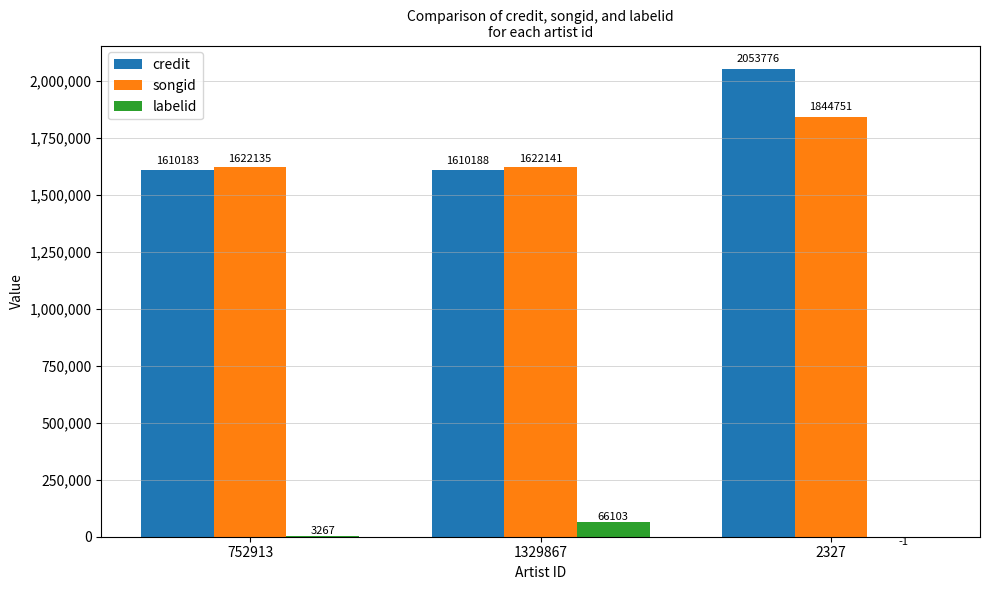

What is the greatest value displayed?

2053776